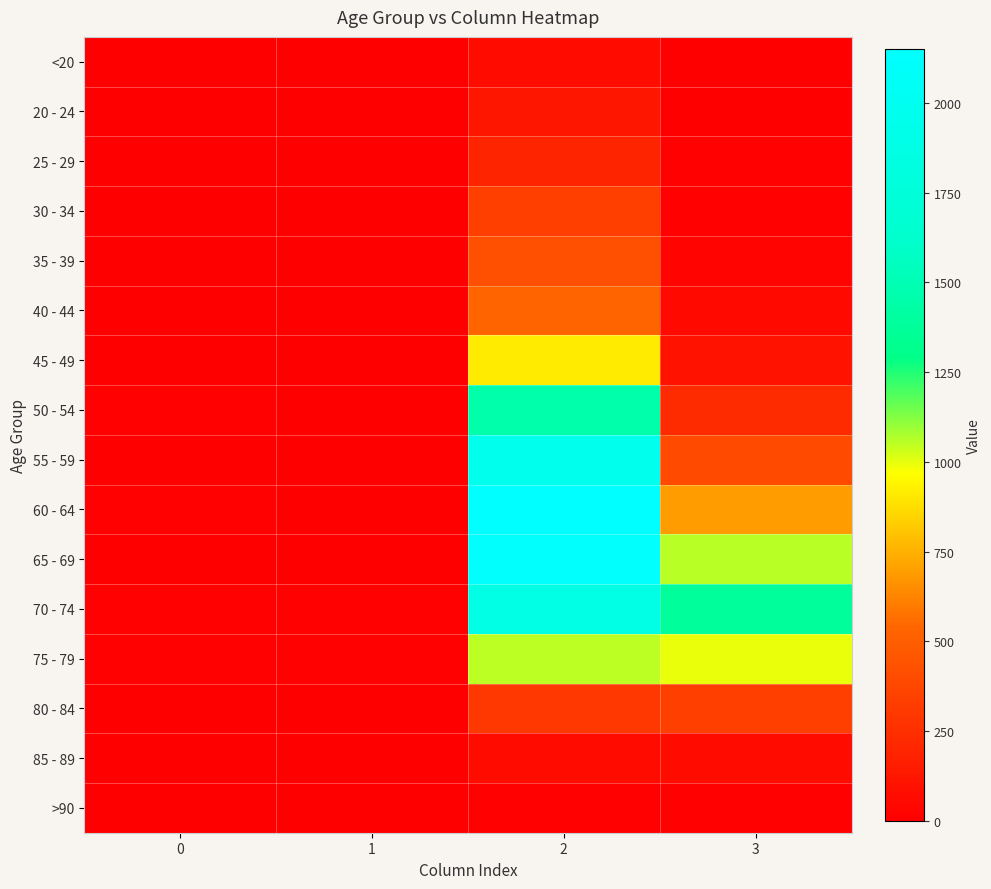

Which series changed the most between 2 and 3?

55 - 59